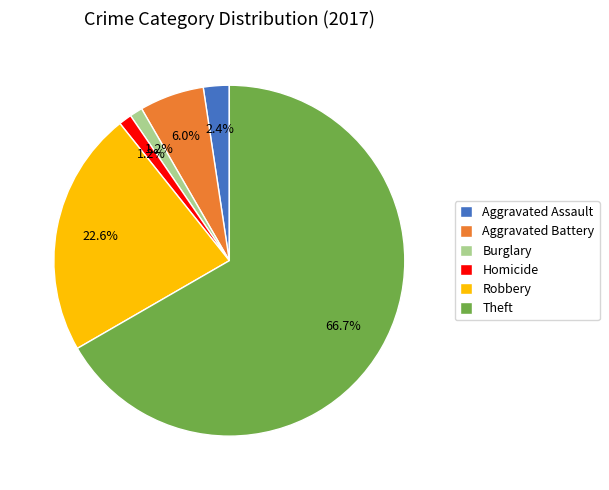

To the nearest percent, what is the average slice percentage?

17%